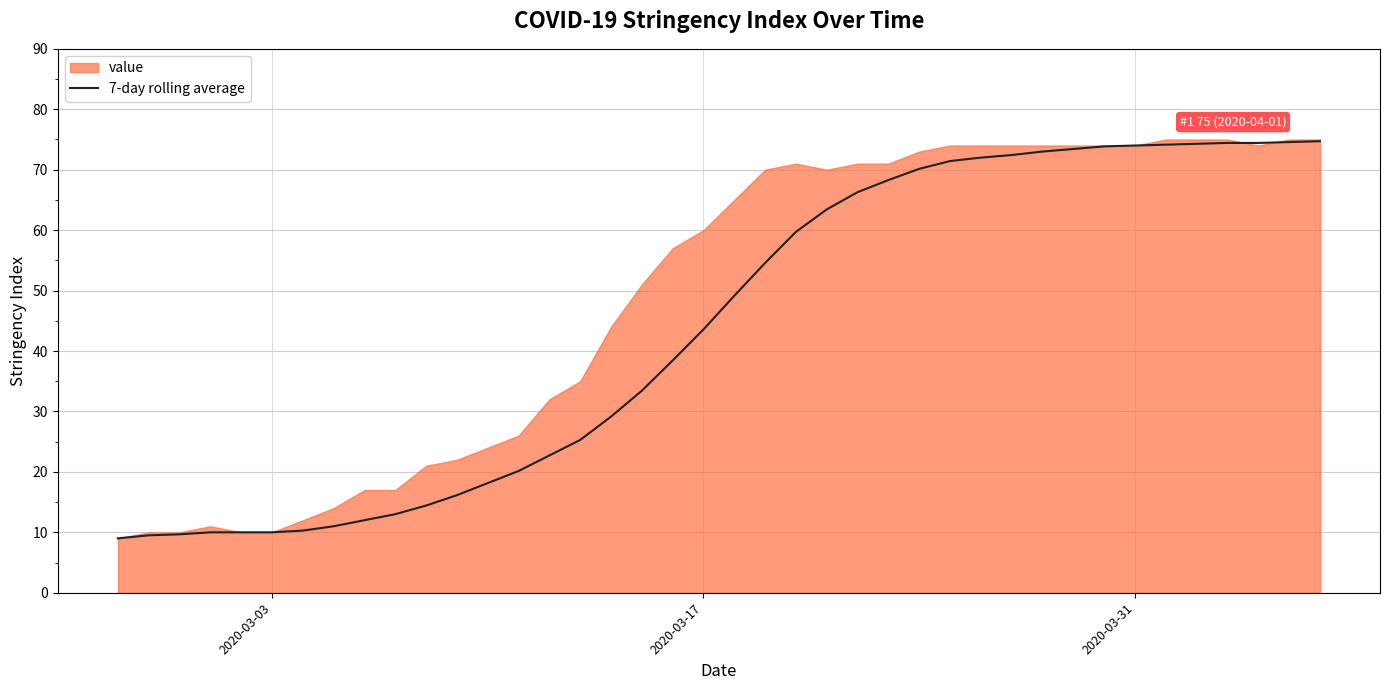

What is the difference between the maximum and minimum values?

65.7